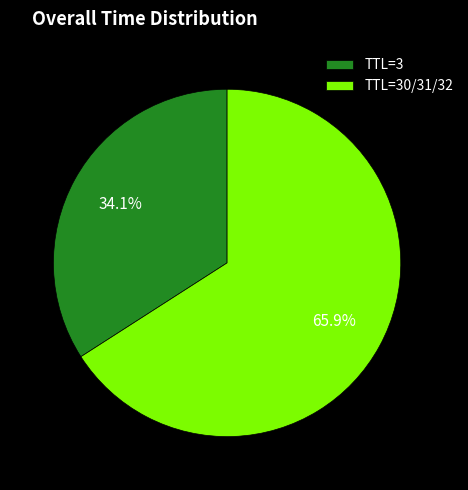

Which slice is the smallest?

TTL=3